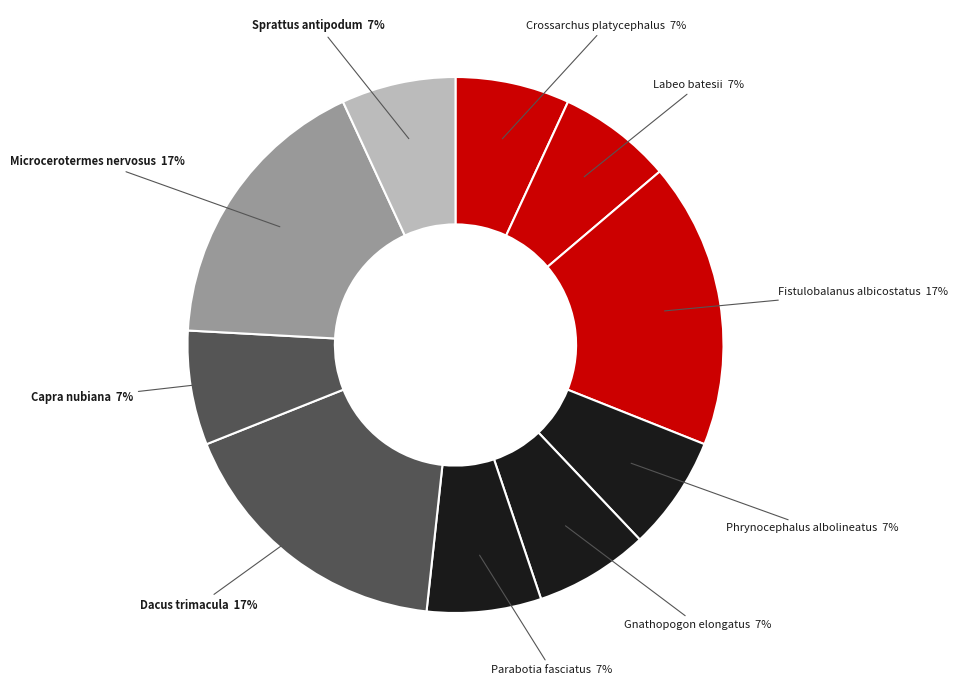

Is the sum of Dacus trimacula and Microcerotermes nervosus greater than half?

No